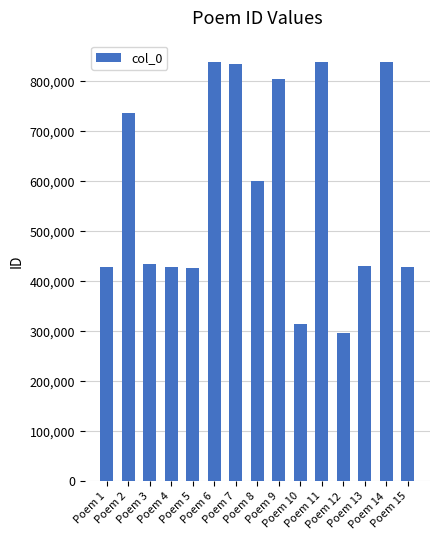

What value does the data have at Poem 11?

838729